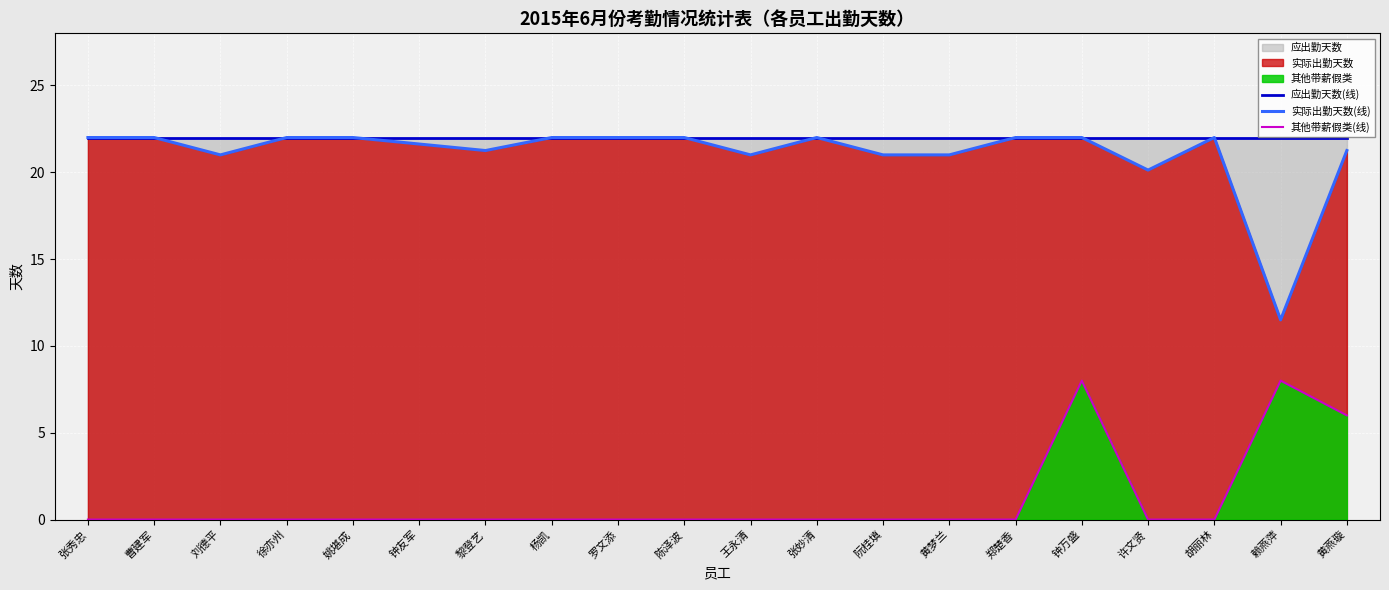

Where is the first local maximum for 其他带薪假类(线)?

钟万盛